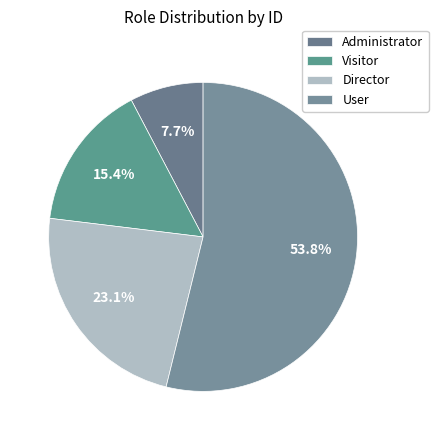

To the nearest percent, what is the combined percentage of Director and Administrator?

31%